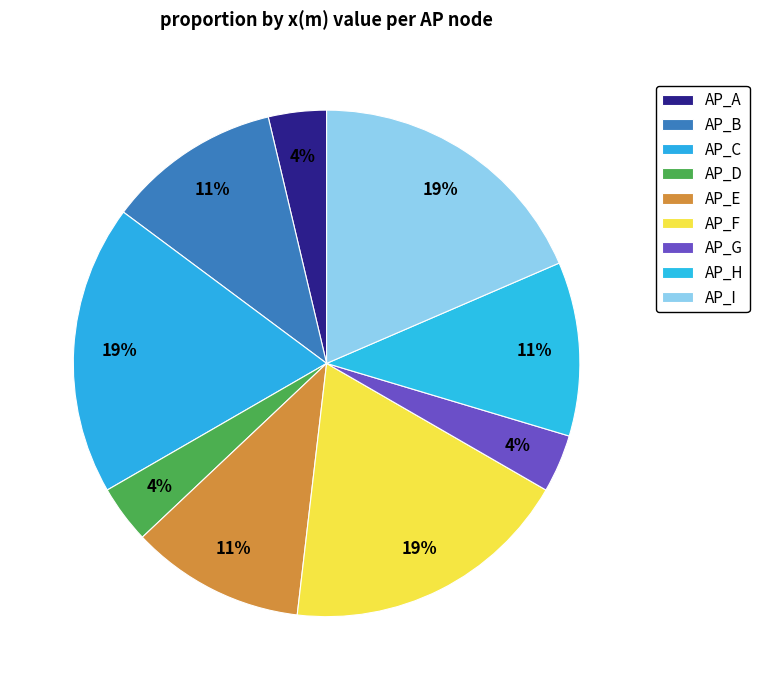

Combined, do AP_A and AP_G account for over 50%?

No